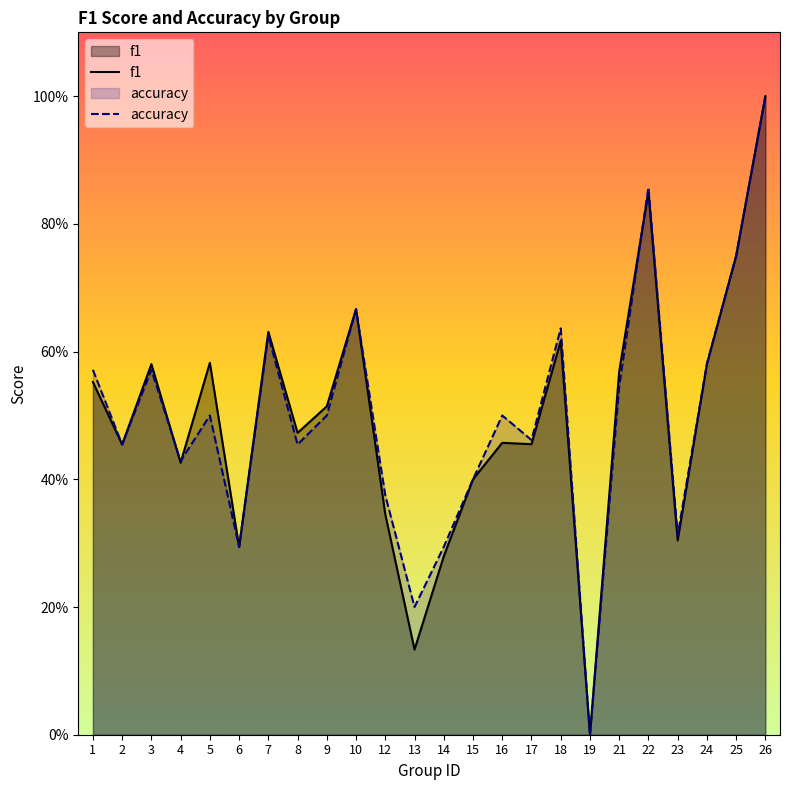

What is the difference between the maximum and minimum values in the f1 series?

1.0